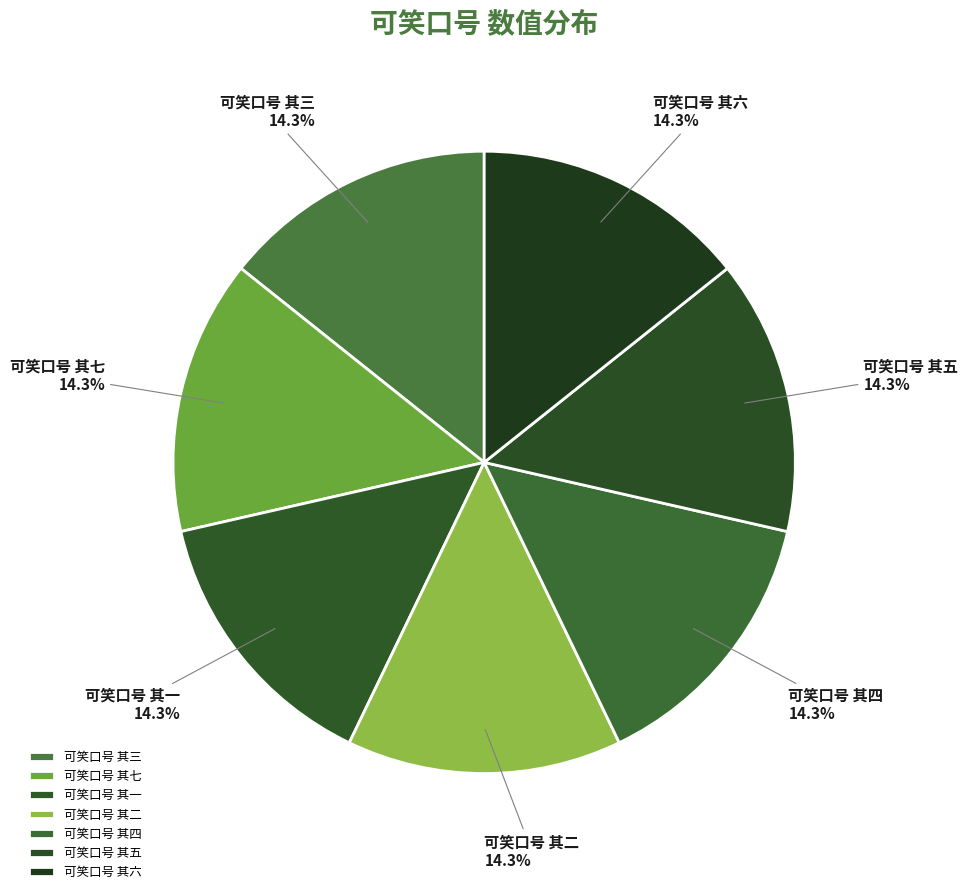

Does 可笑口号 其三 account for over 50% of the chart?

No